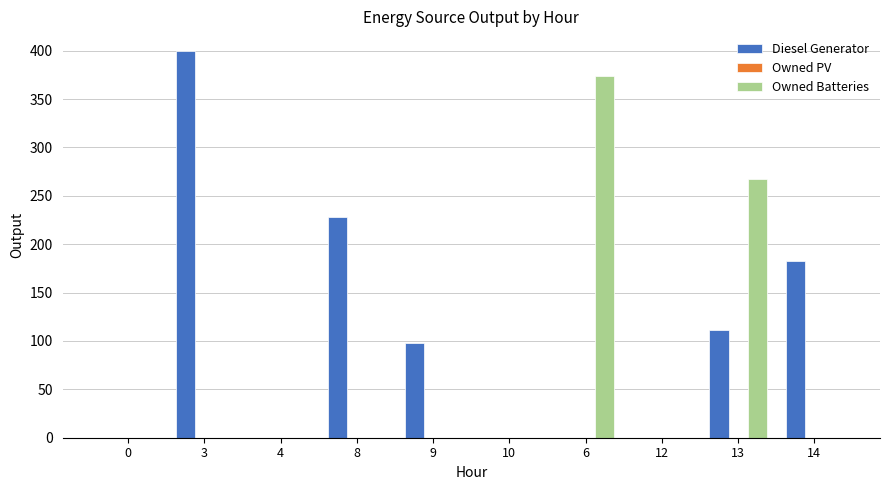

How many series are shown in this chart?

2